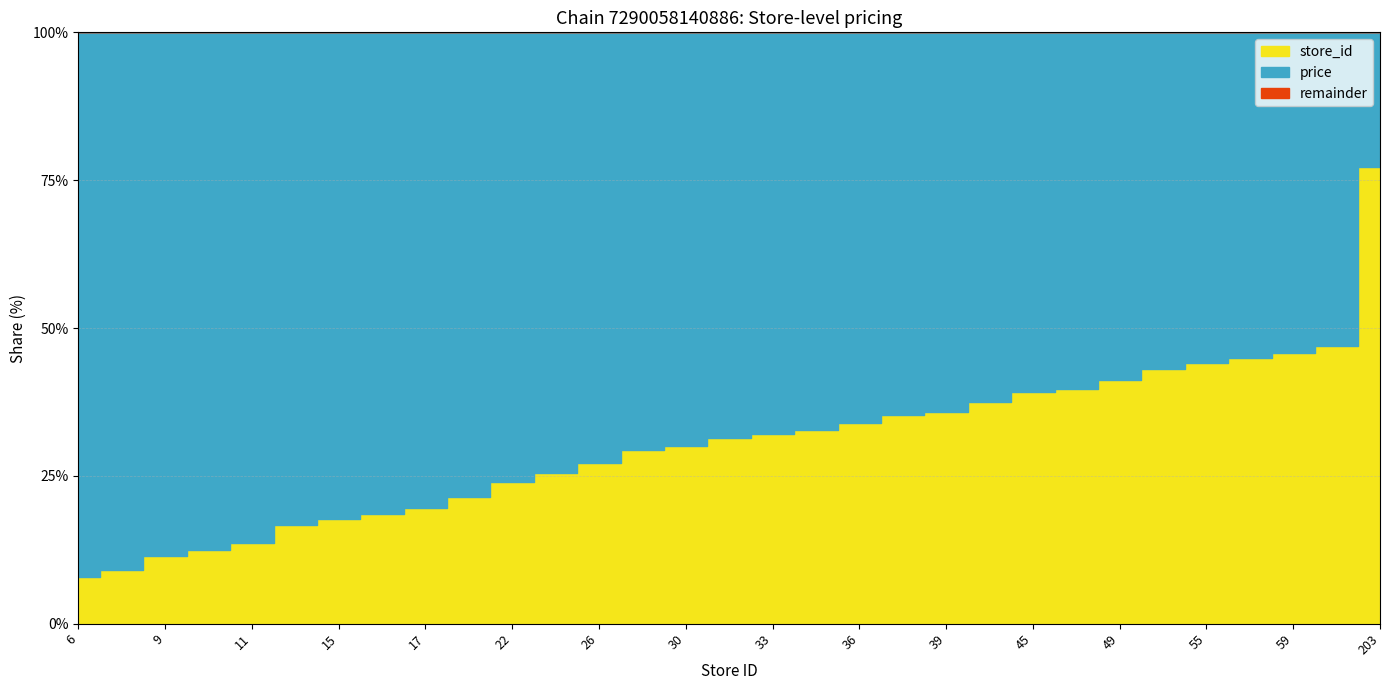

List the series in order of their peak value, lowest first.

price, store_id